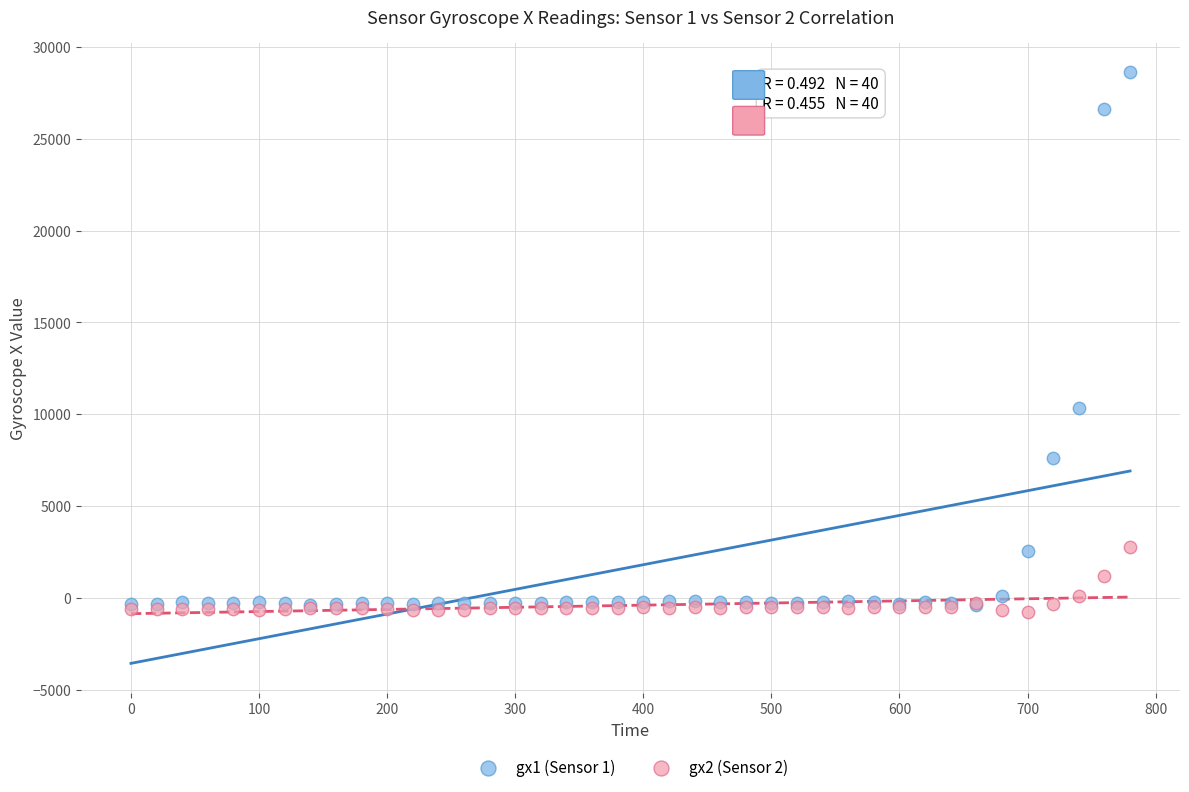

Across all series, what Y value is closest to 13929?

10364